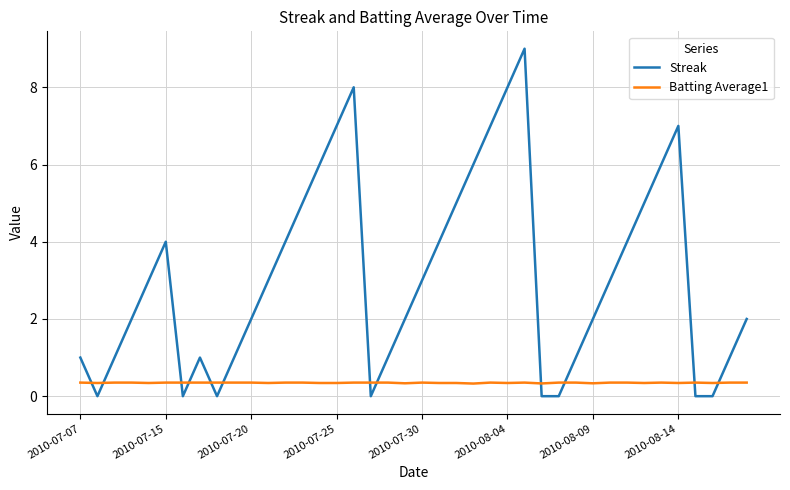

Which series has the largest range (max minus min)?

Streak